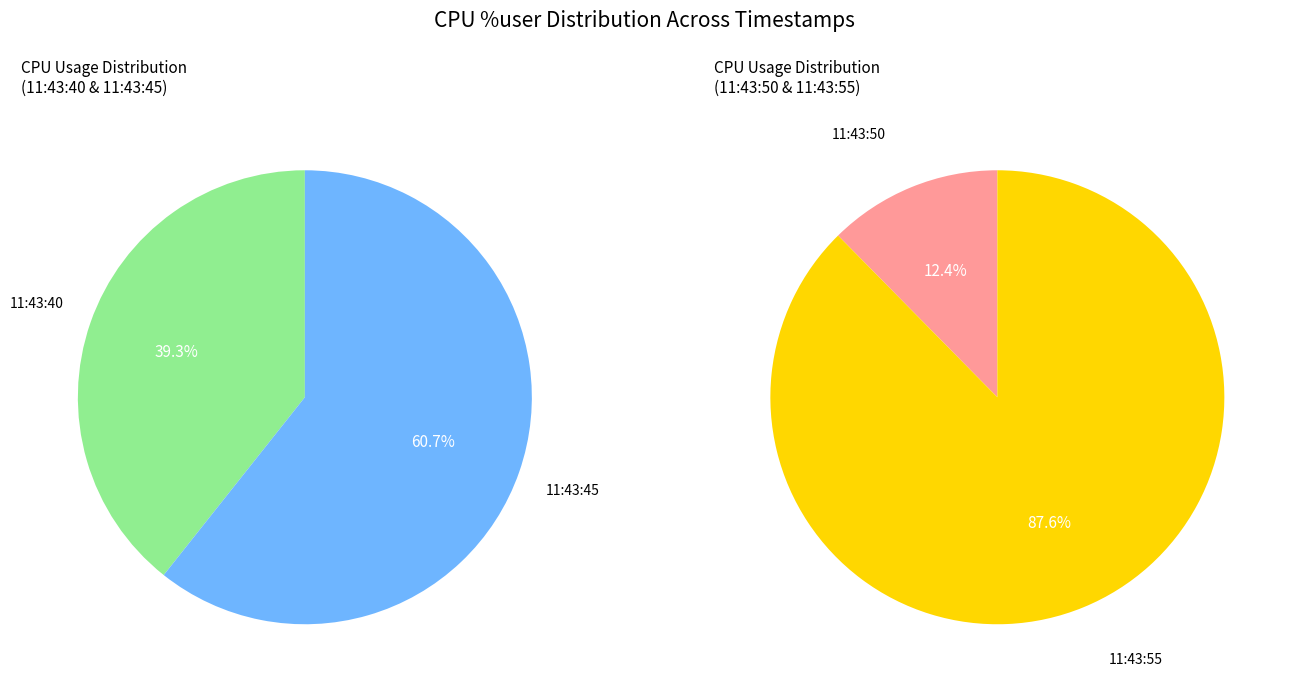

Combined, what portion of the pie is 11:43:40 and 11:43:50?

29.0%